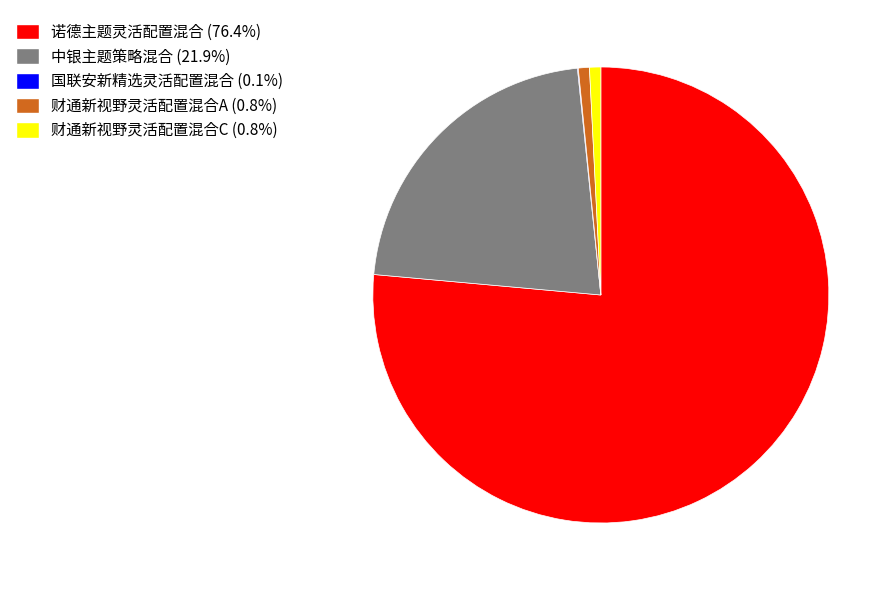

Do 财通新视野灵活配置混合A and 中银主题策略混合 together represent more than half of the pie?

No